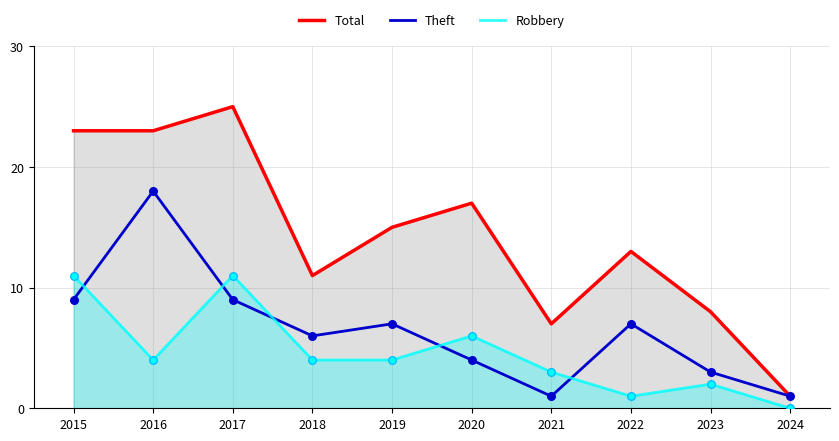

Which series has the largest total across all categories?

Total